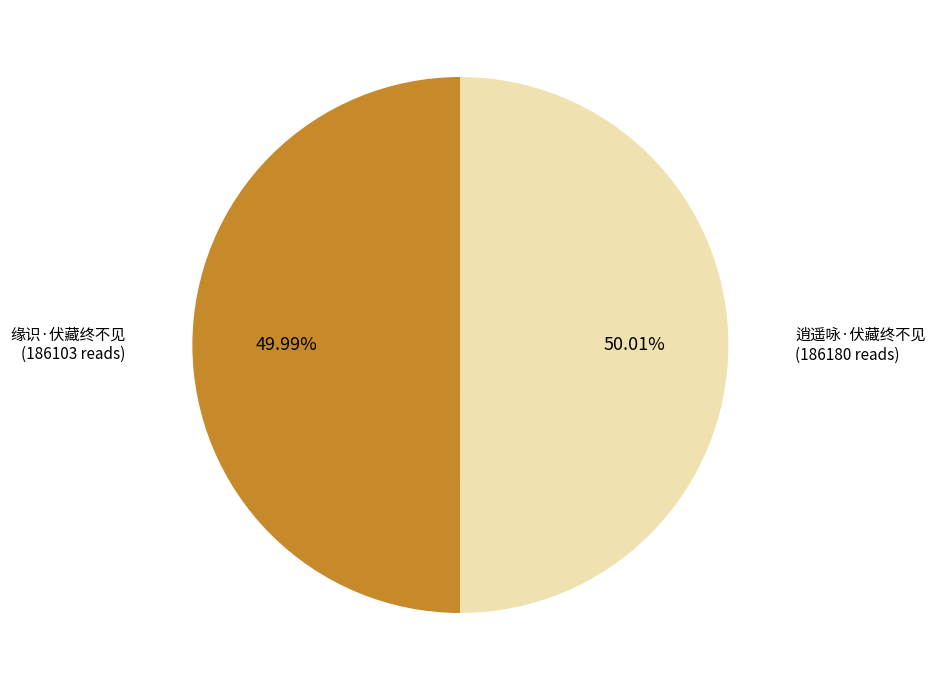

Does any single category account for the majority?

Yes